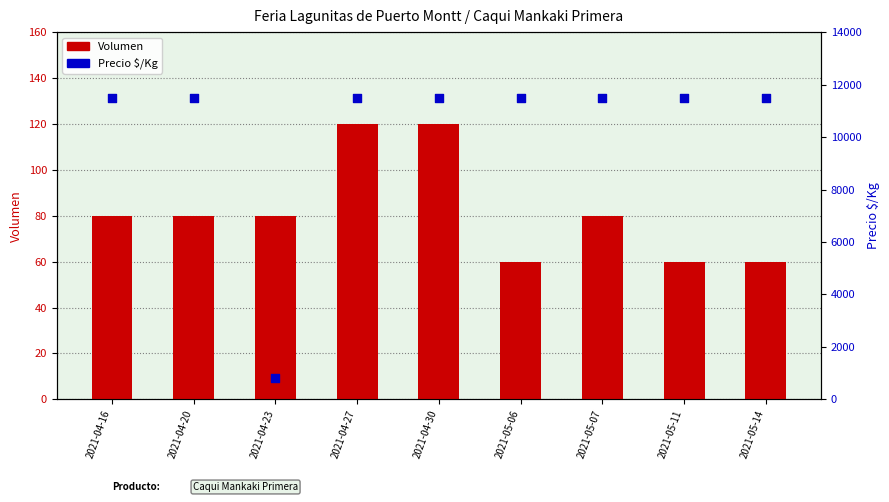

Which series has the largest total across all categories?

Precio $/Kg